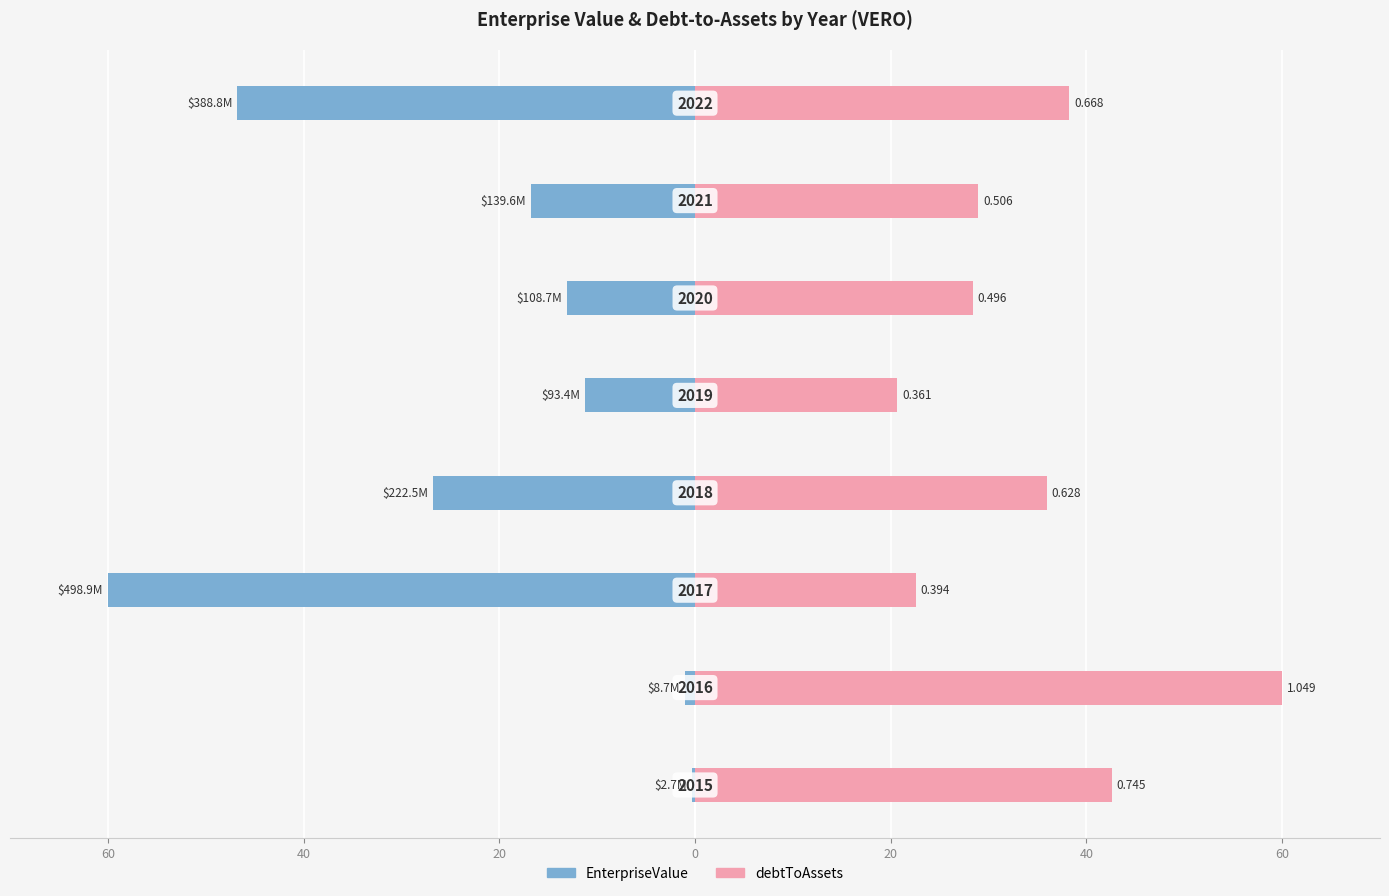

How many data points in EnterpriseValue are less than -13?

5